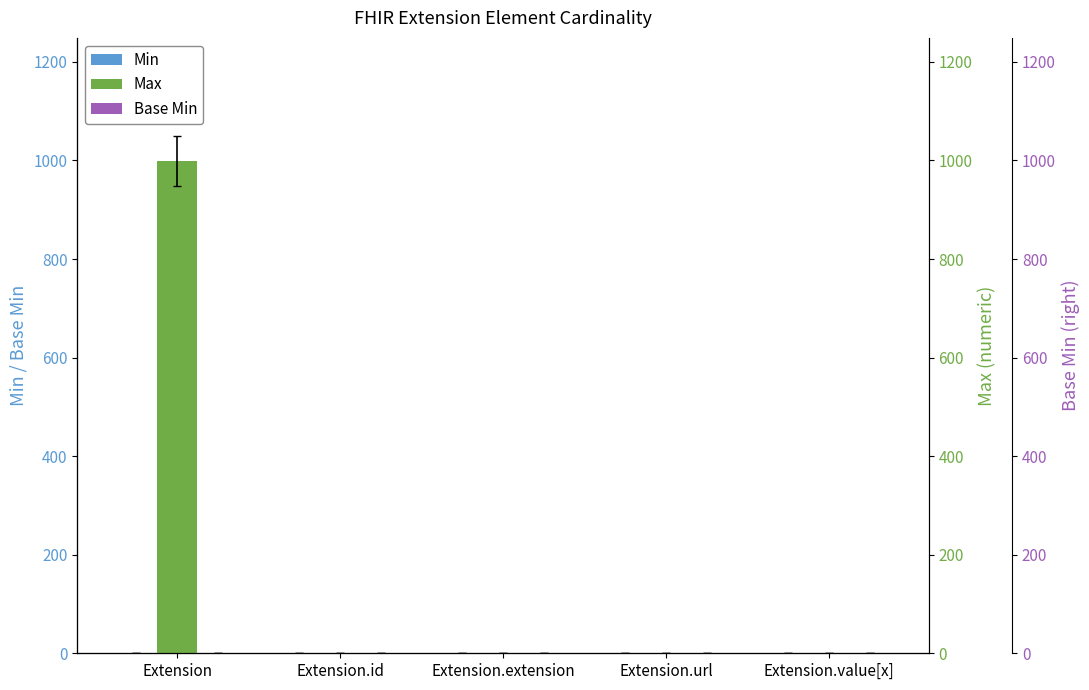

What is the total value across all series at Extension.url?

3